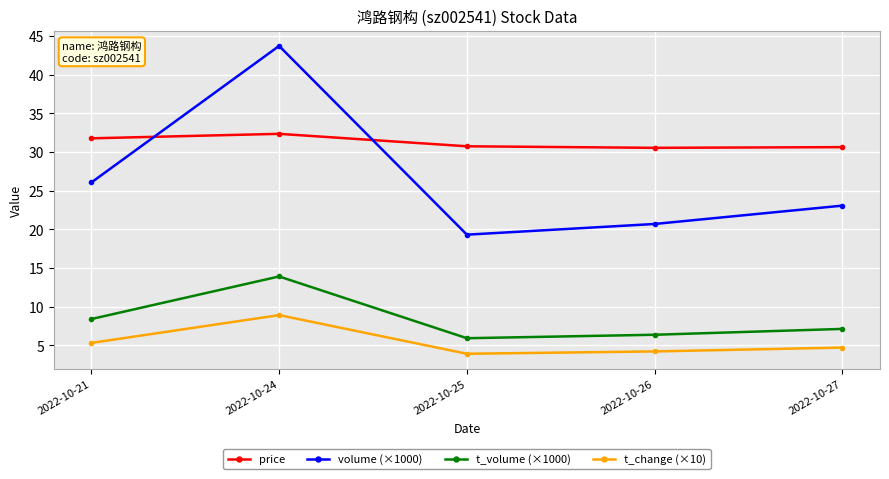

At which category does volume (×1000) reach its first local peak?

2022-10-24